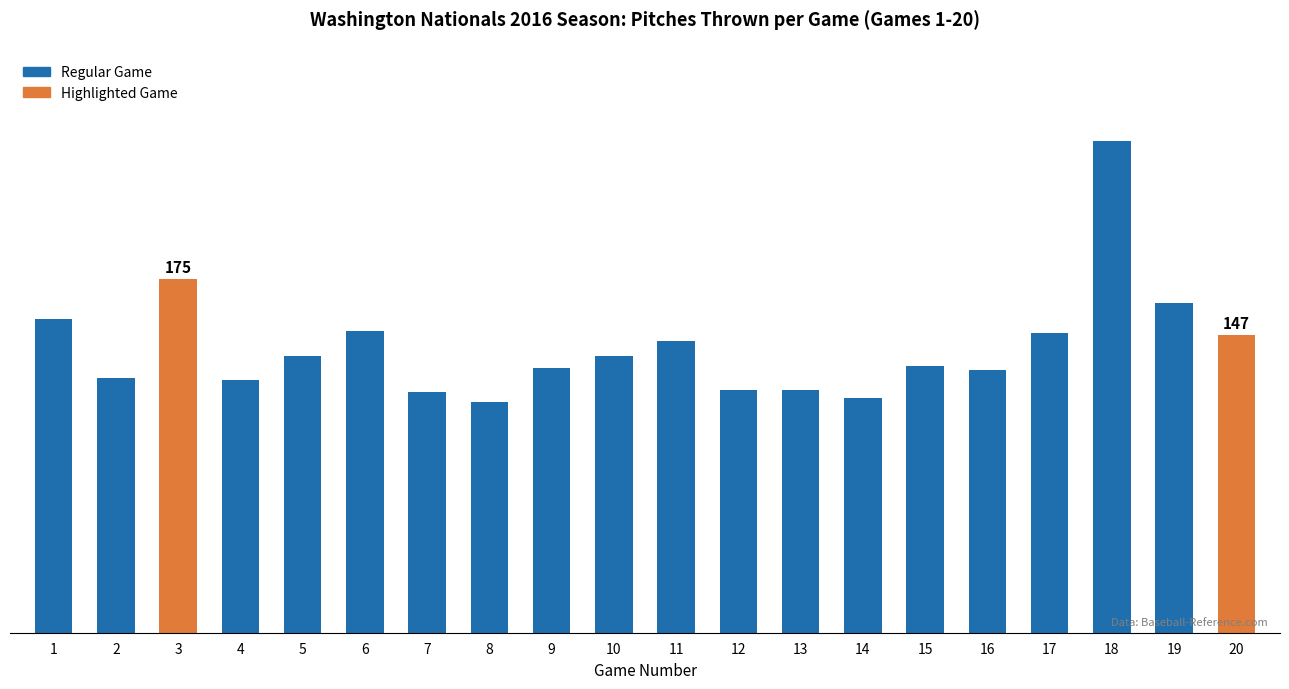

Are the bars horizontal?

No